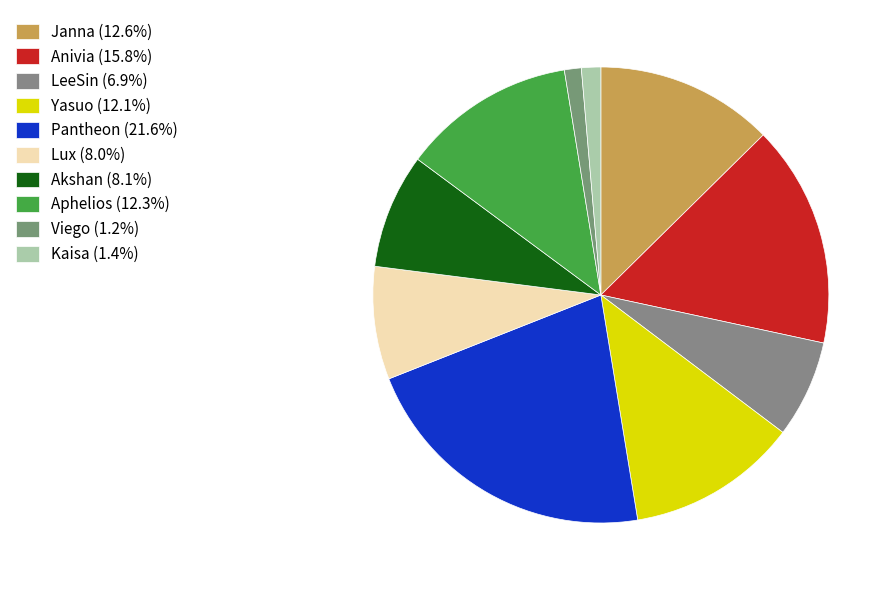

The Viego slice represents 1% of the pie. True or false?

True